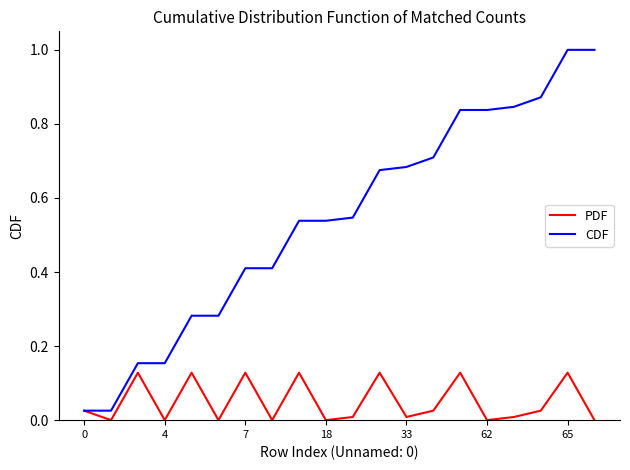

Which series has the largest total across all categories?

CDF